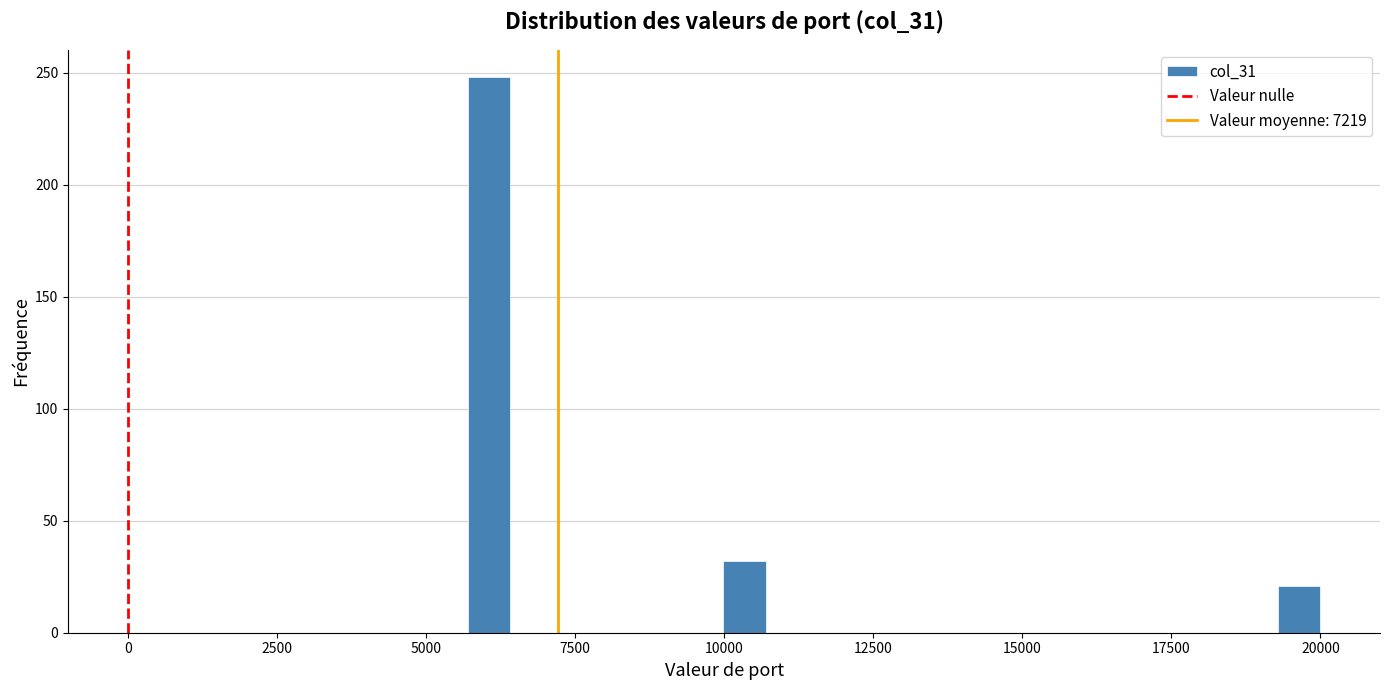

Read against the x-axis, roughly where is the centre of the tallest bar?

6000